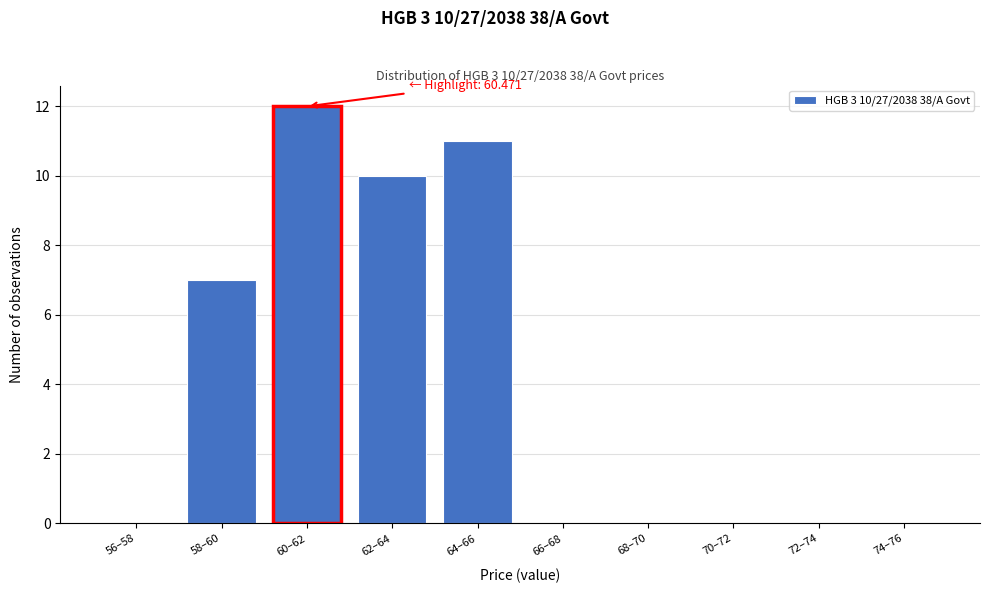

Reading left to right, extract all data points from this chart.

56–58=0	58–60=7	60–62=12	62–64=10	64–66=11	66–68=0	68–70=0	70–72=0	72–74=0	74–76=0